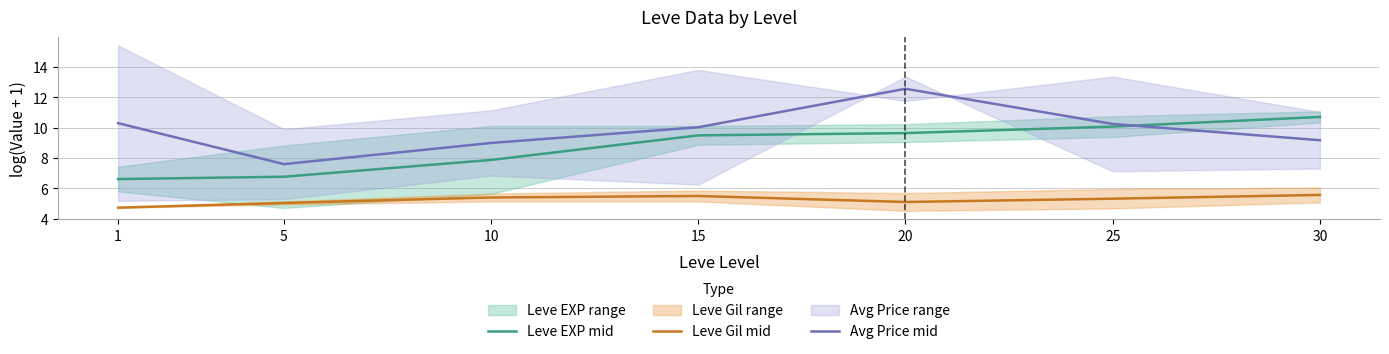

How many data points does each series have?

7